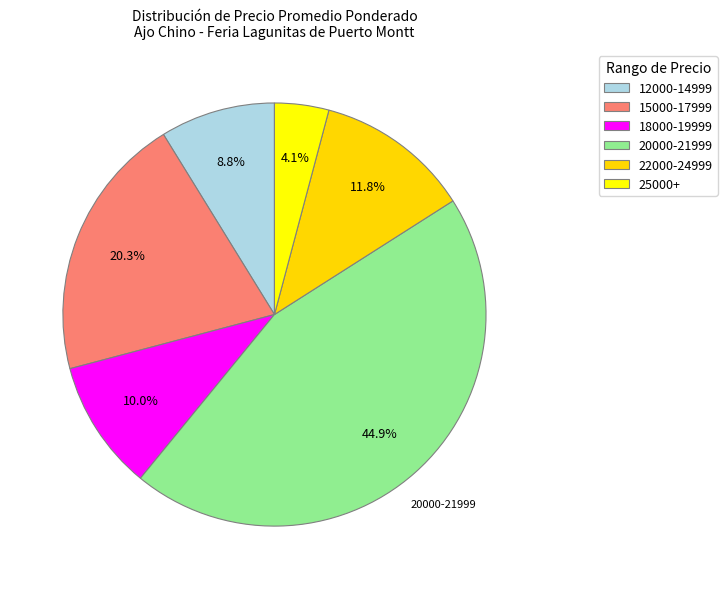

Count the number of slices in the pie.

6